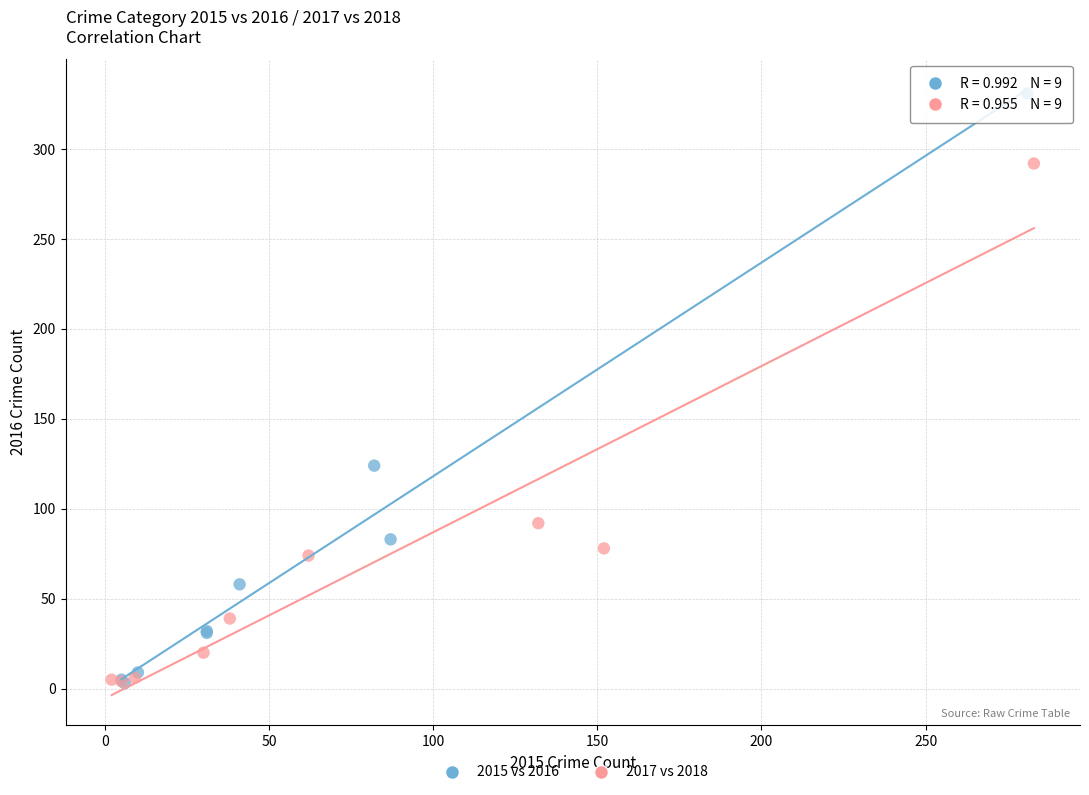

Which series has the widest spread of Y values?

2015 vs 2016